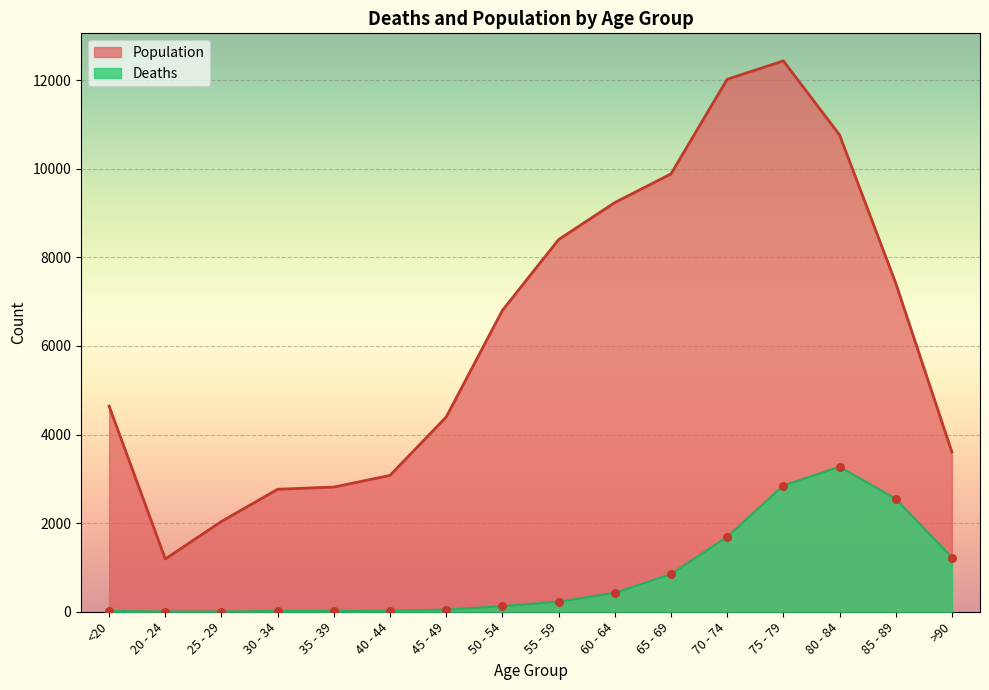

Is the value of Deaths at <20 greater than the value of Population at 65 - 69?

No